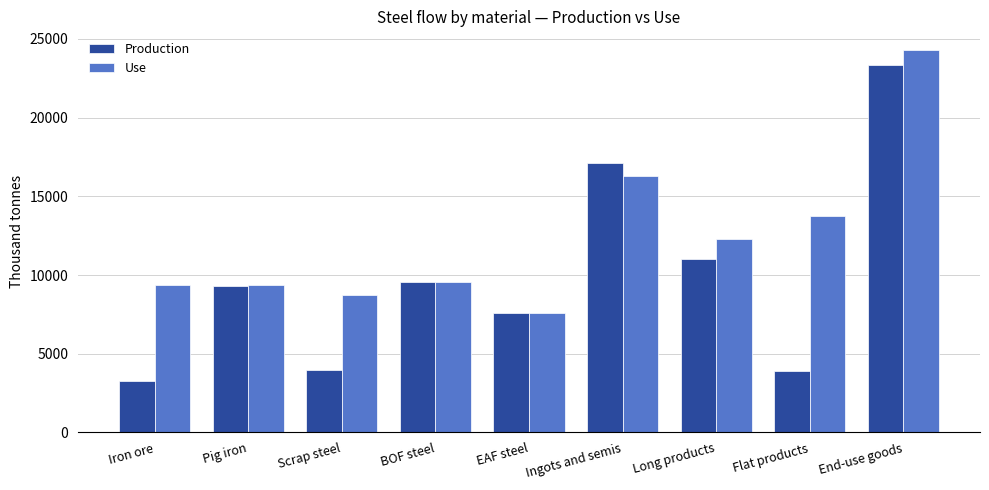

Which series has the largest total across all categories?

Use